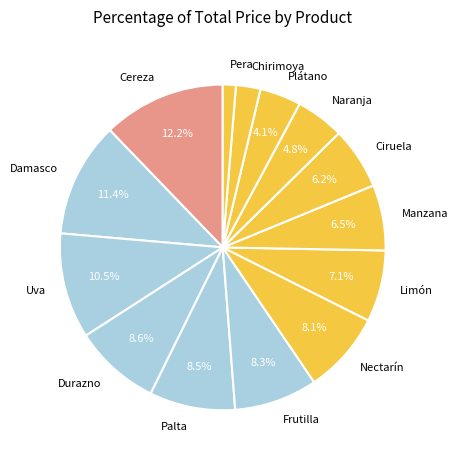

Is Frutilla the majority of the pie?

No